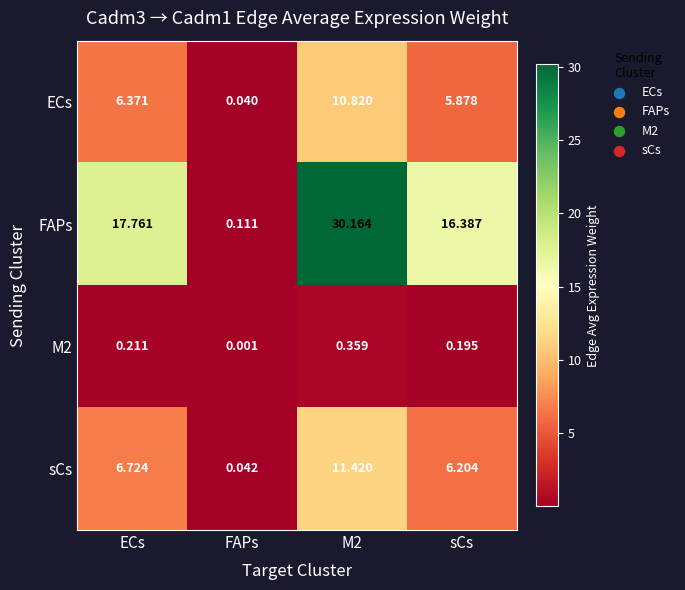

Which category has the lowest value across all series?

FAPs